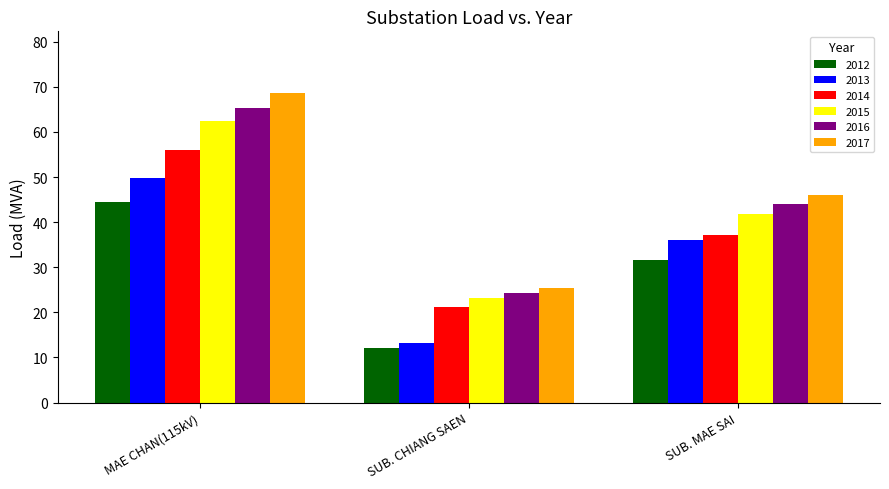

What position from the right is SUB. CHIANG SAEN?

2